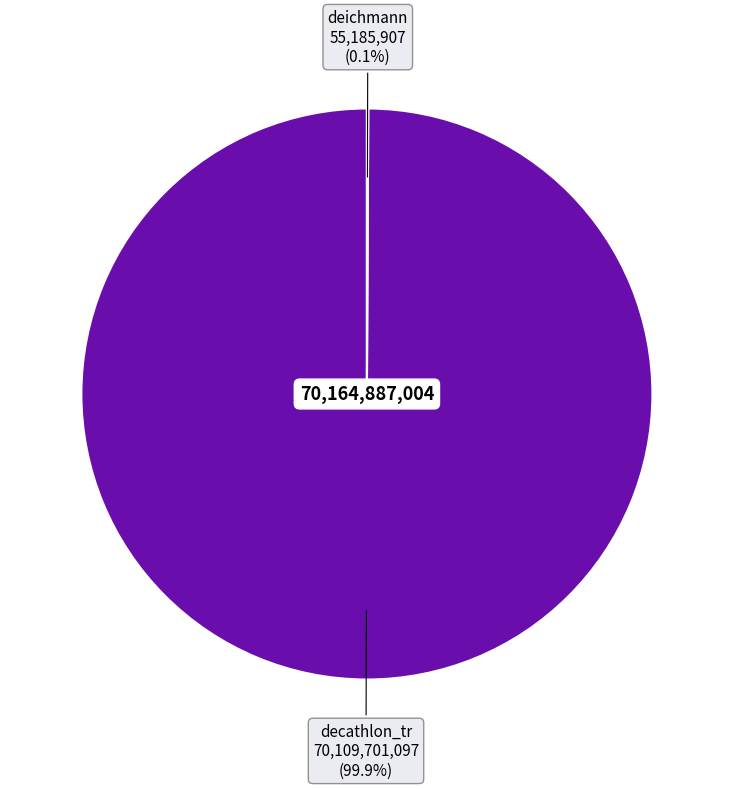

To the nearest percent, what is the difference between the largest and smallest slice percentages?

100%